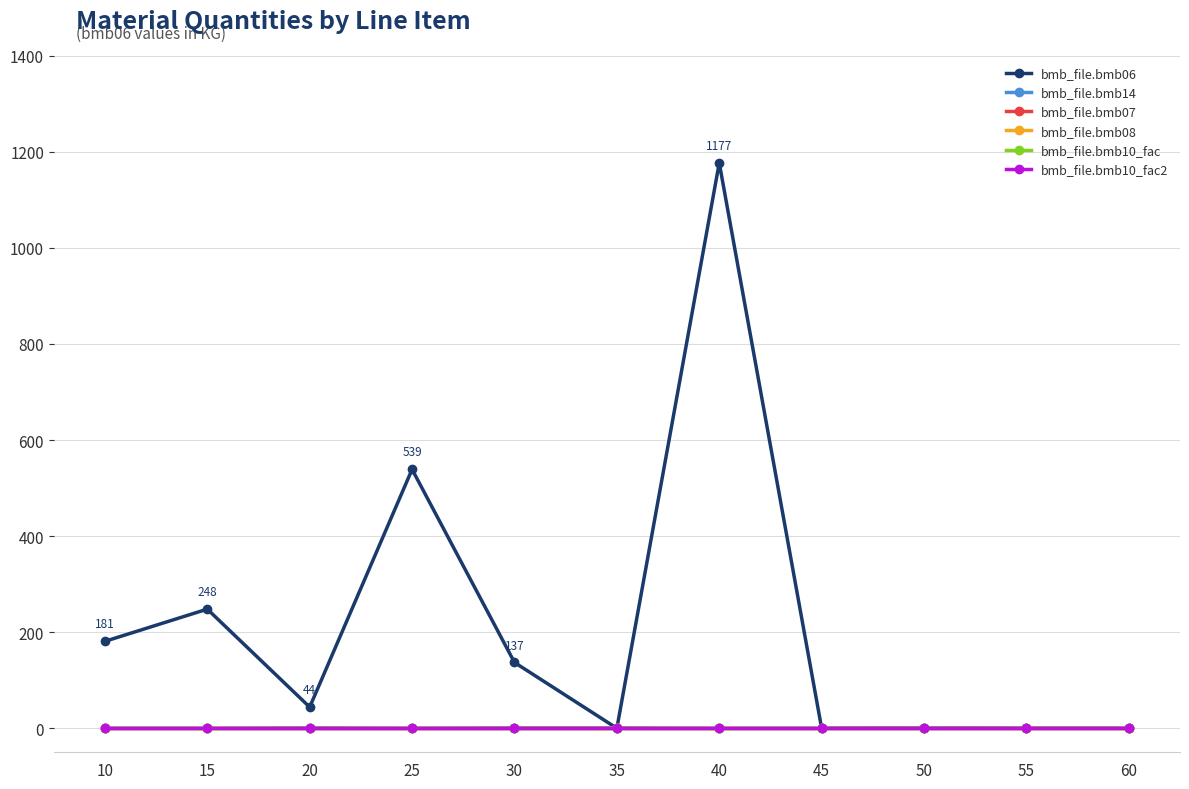

True or false: bmb_file.bmb10_fac2 and bmb_file.bmb10_fac intersect in this chart.

False